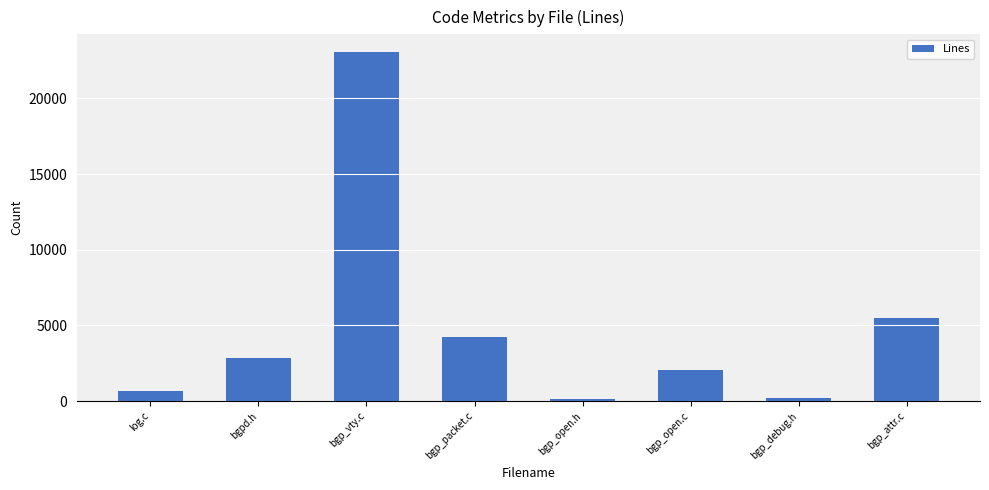

What is the smallest value displayed?

118